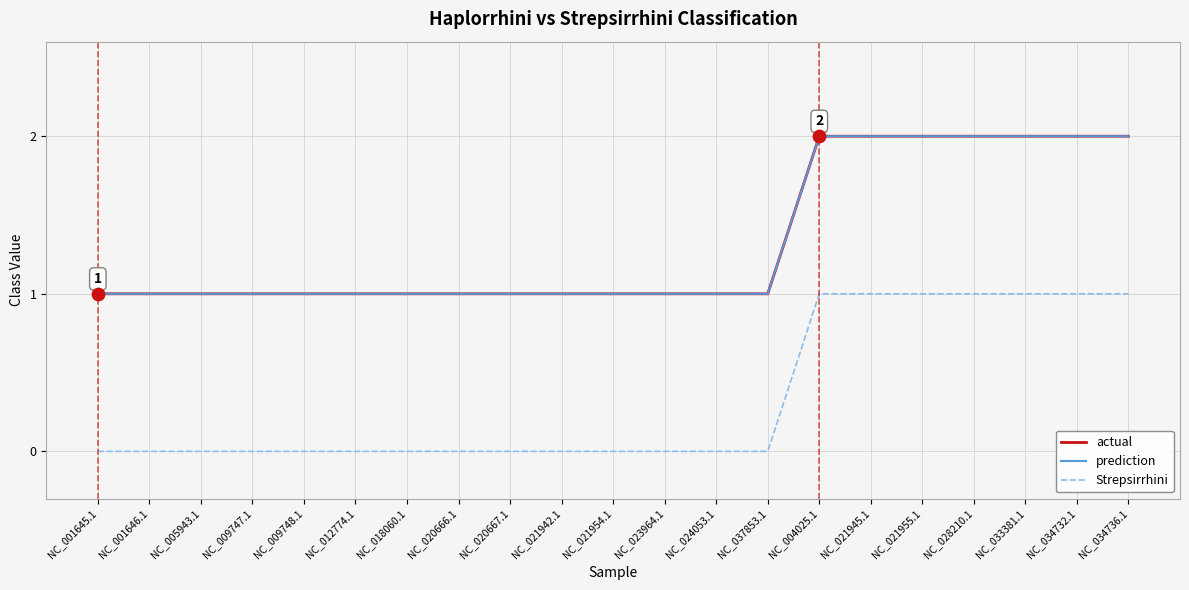

What are all the series names shown in the legend?

actual, prediction, Strepsirrhini